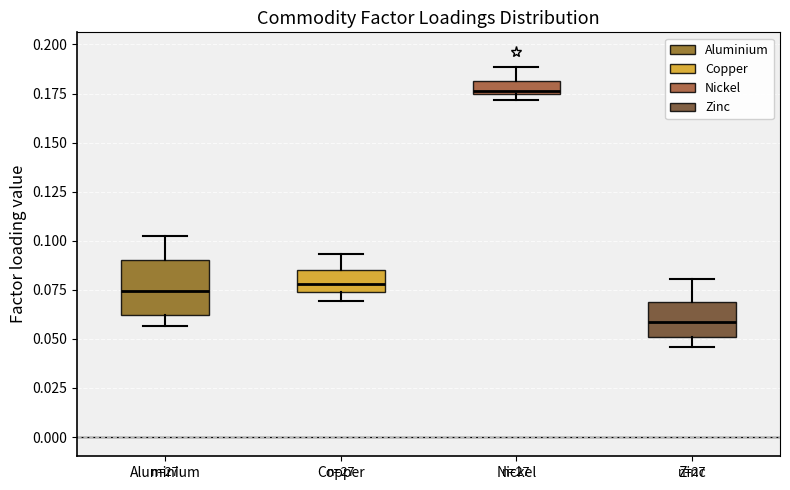

Where is the lower edge of the box for Zinc on the y-axis? The values are not printed on the chart, so give them approximately, as read against the axis.

0.050